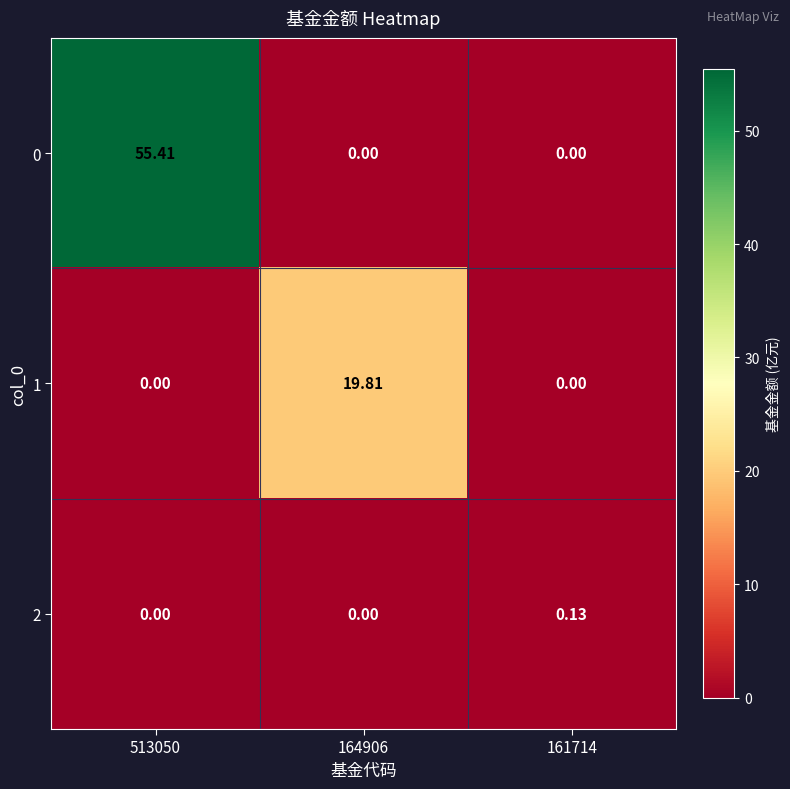

How many distinct data groups are displayed?

3